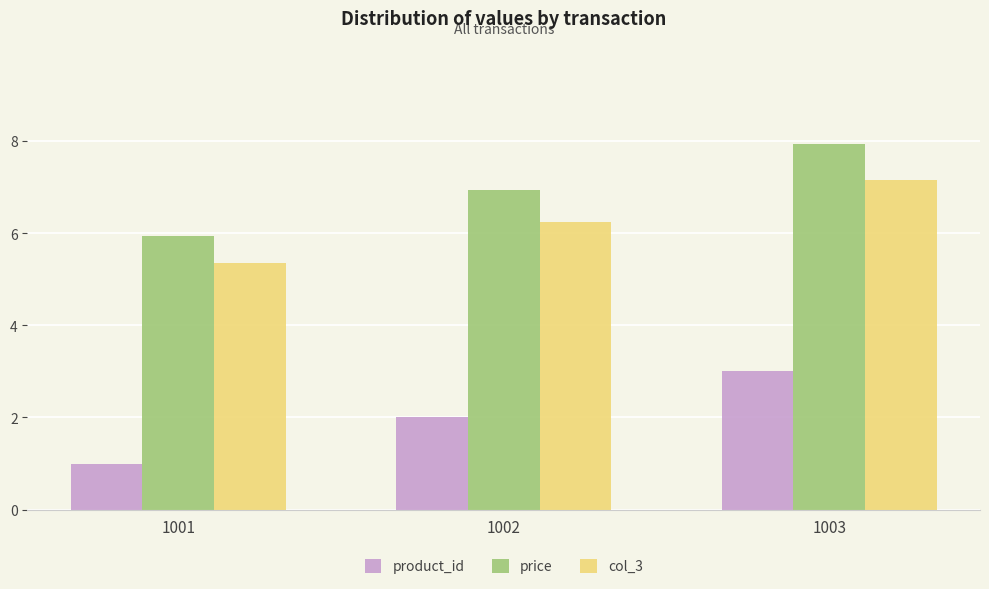

Reading left to right, extract all data points from this chart.

product_id: 1001=1.0	1002=2.0	1003=3.0
price: 1001=6.0	1002=7.0	1003=8.0
col_3: 1001=5.4	1002=6.3	1003=7.2